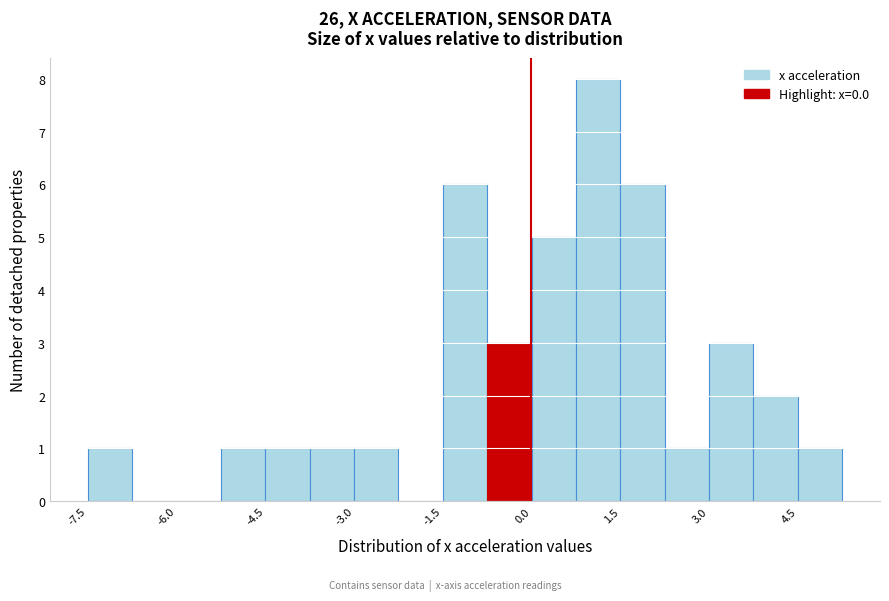

Around what value on the x-axis is the tallest bar? Give the approximate position of its centre, as read against the axis.

1.2